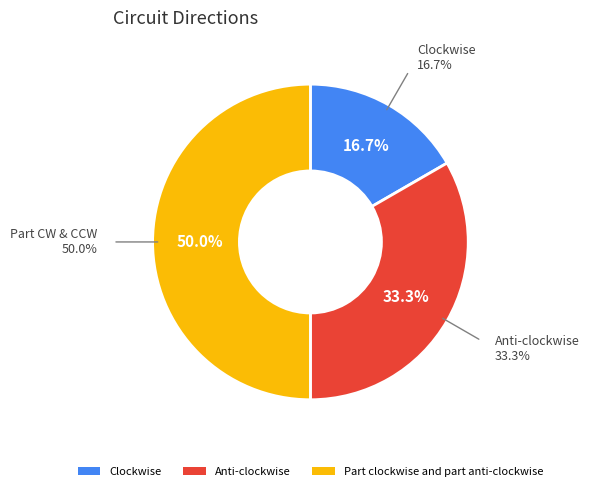

How many slices are in this pie chart?

3